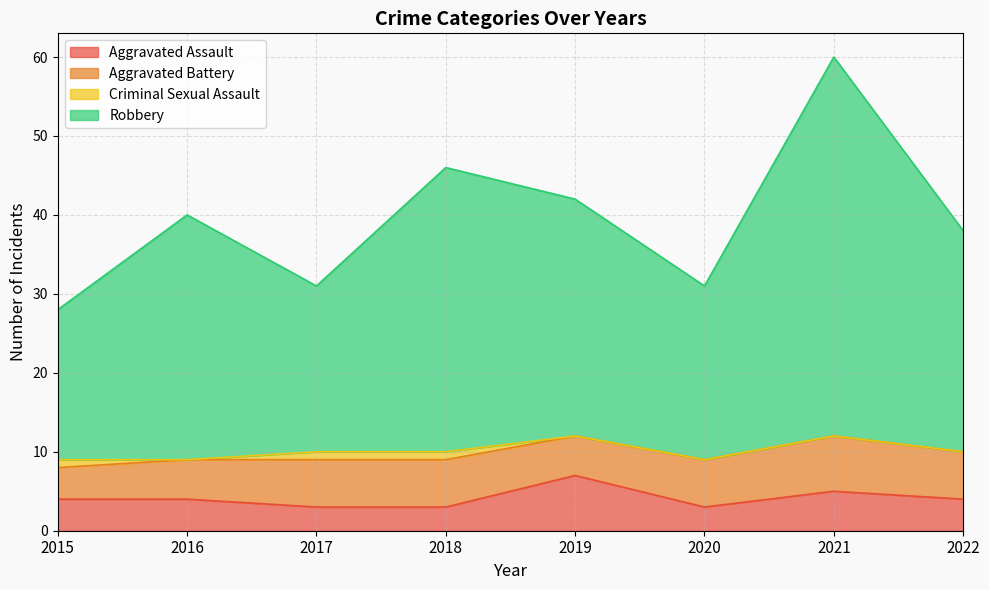

At which label does Robbery reach its minimum?

2015